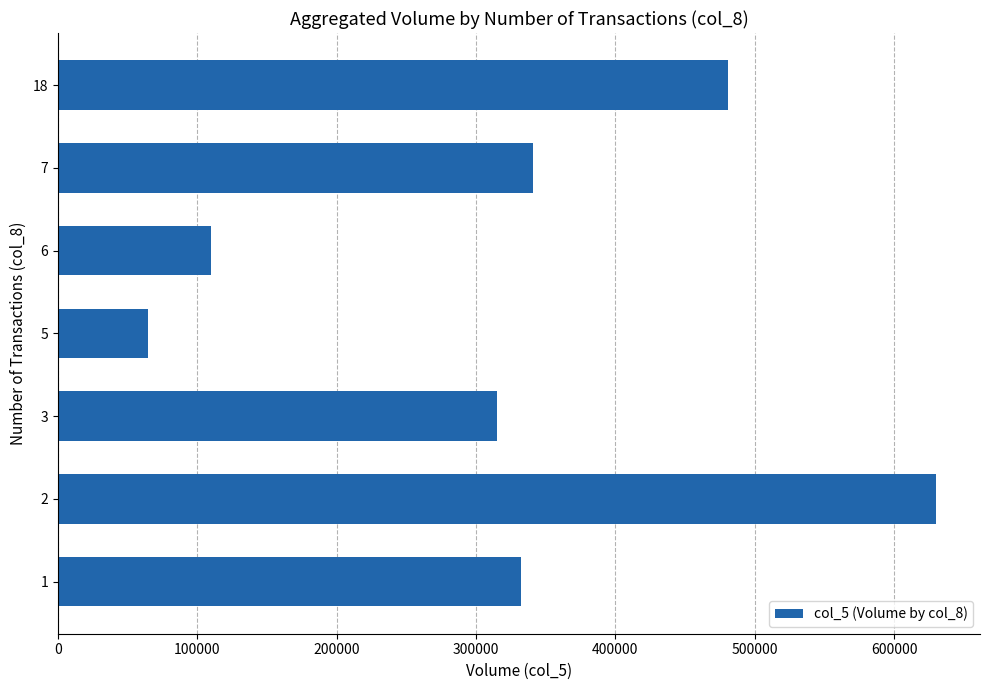

What is the ratio of the value at 2 to the value at 6?

5.7